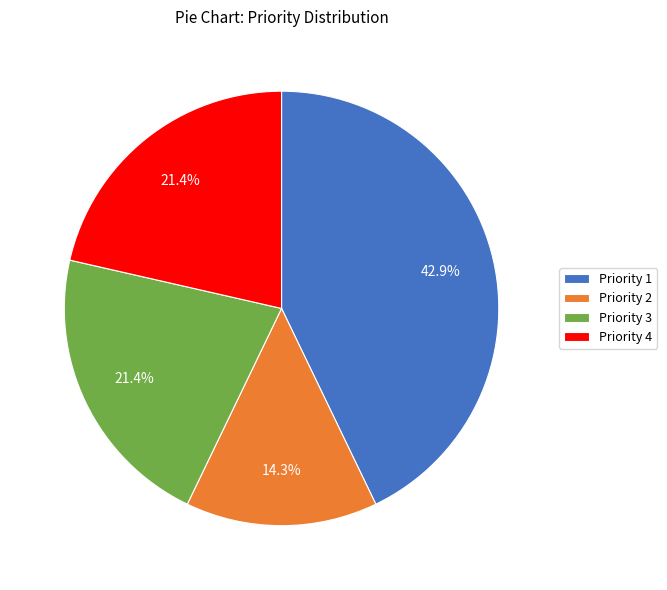

Which category has the smallest portion of the pie?

Priority 2